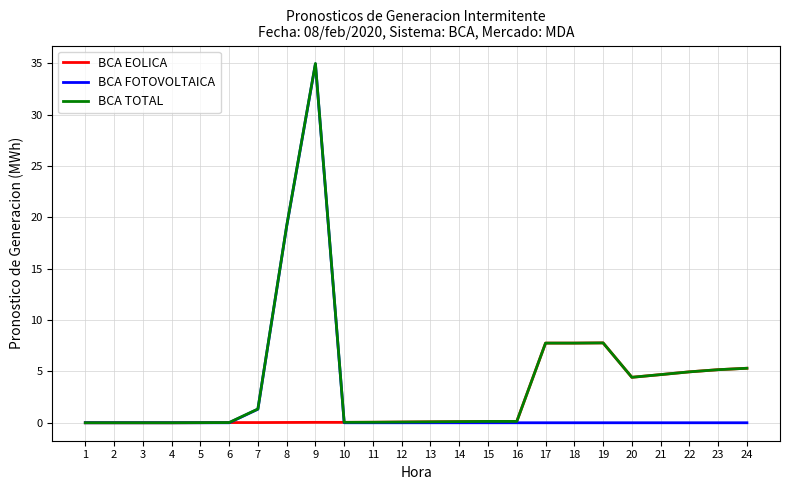

What is the difference between the second highest and second lowest values in the BCA FOTOVOLTAICA series?

19.1